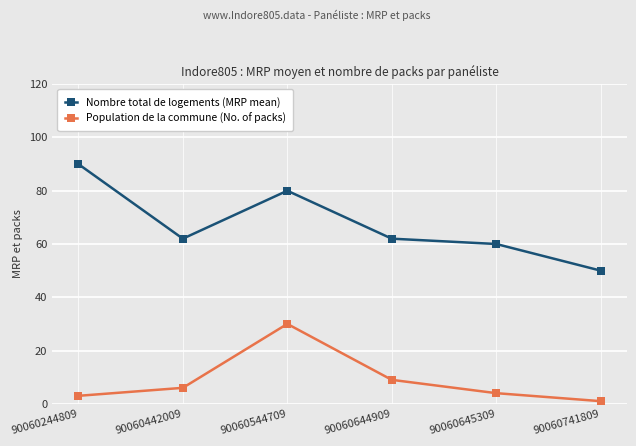

Which series has the largest range (max minus min)?

Nombre total de logements (MRP mean)